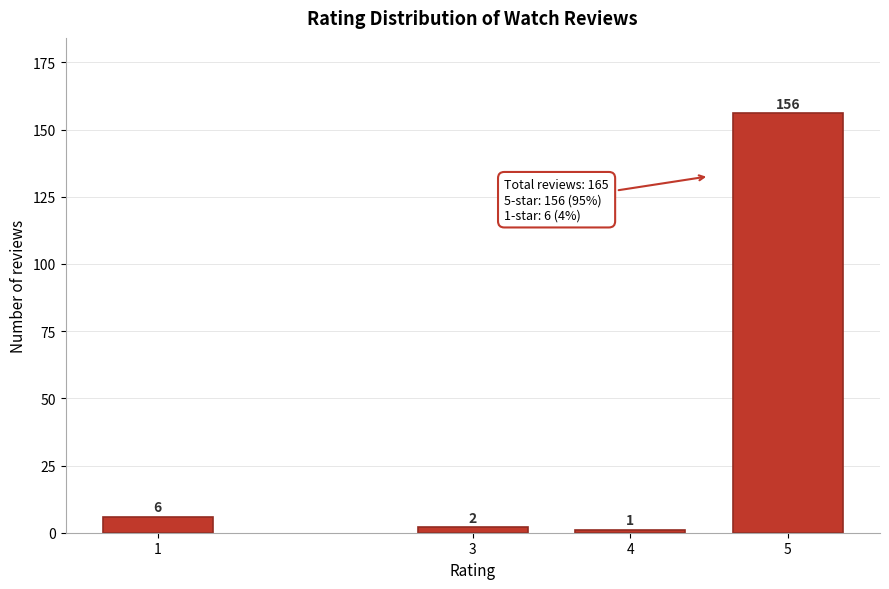

Reading left to right, extract all data points from this chart.

6	2	1	156